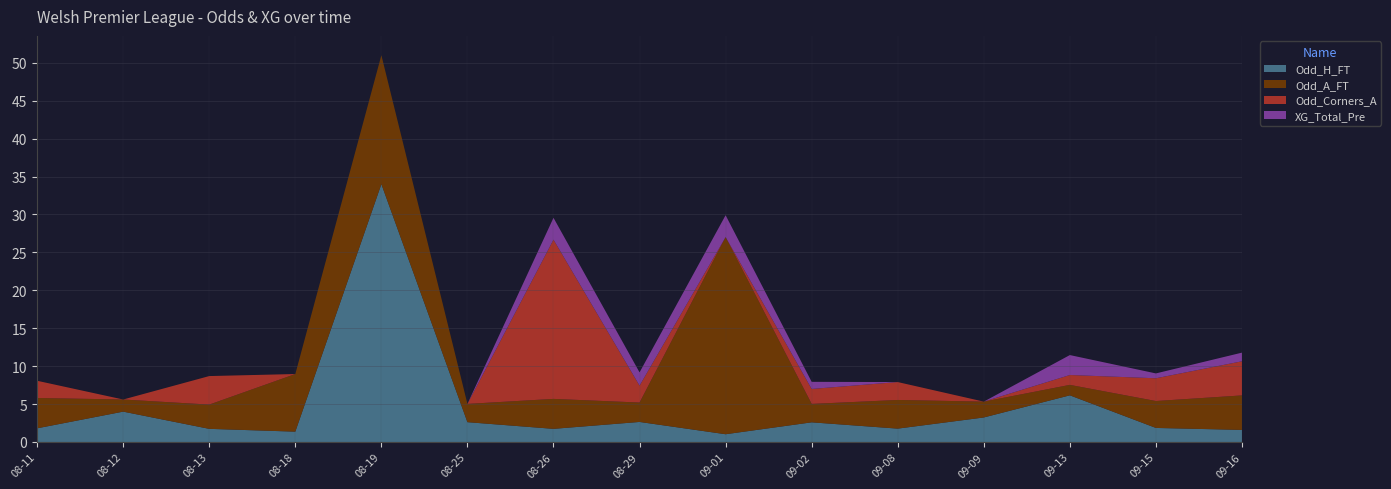

Reading right to left, extract all data points from this chart.

Odd_H_FT: 1.6	1.9	6.2	3.2	1.8	2.6	1.0	2.6	1.7	2.6	34.0	1.4	1.7	4.0	1.8
Odd_A_FT: 4.5	3.5	1.4	2.1	3.8	2.4	26.0	2.6	4.0	2.4	17.0	7.6	3.2	1.6	4.0
Odd_Corners_A: 4.5	3.0	1.3	0.0	2.4	2.0	0.0	2.2	21.0	0.0	0.0	0.0	3.8	0.0	2.3
XG_Total_Pre: 1.1	0.6	2.6	0.0	0.0	0.9	2.9	1.8	2.9	0.0	0.0	0.0	0.0	0.0	0.0